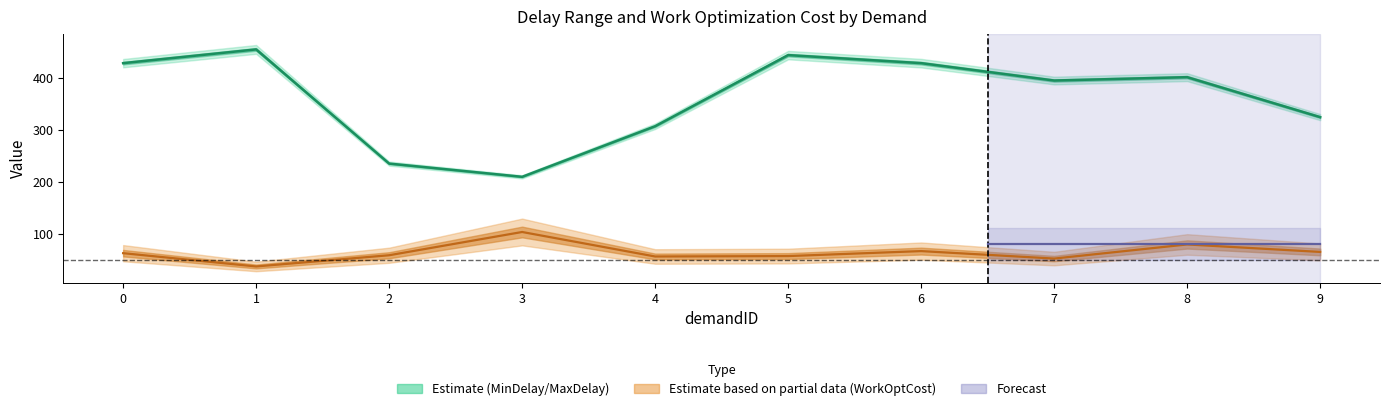

The value of WorkOptCost at 6 is 41.9. True or false?

False